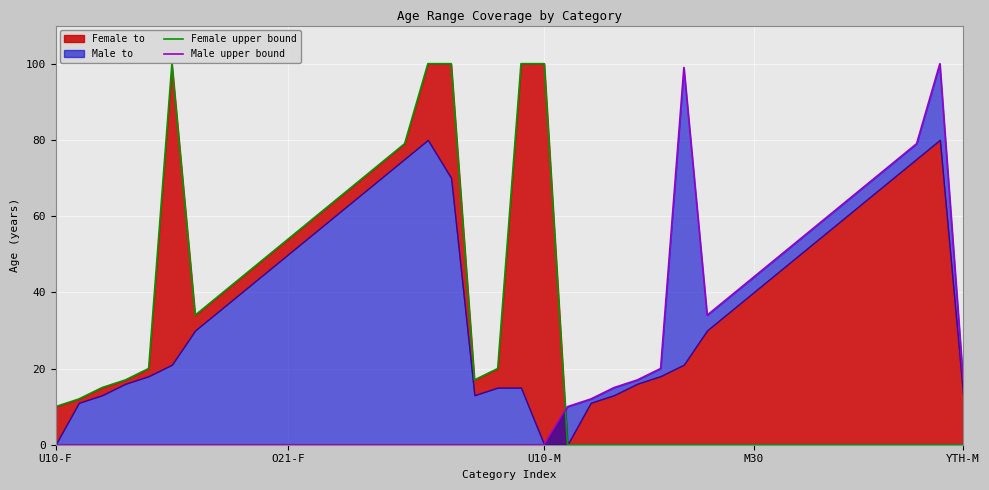

How many interior local valleys does the Female upper bound series have?

2